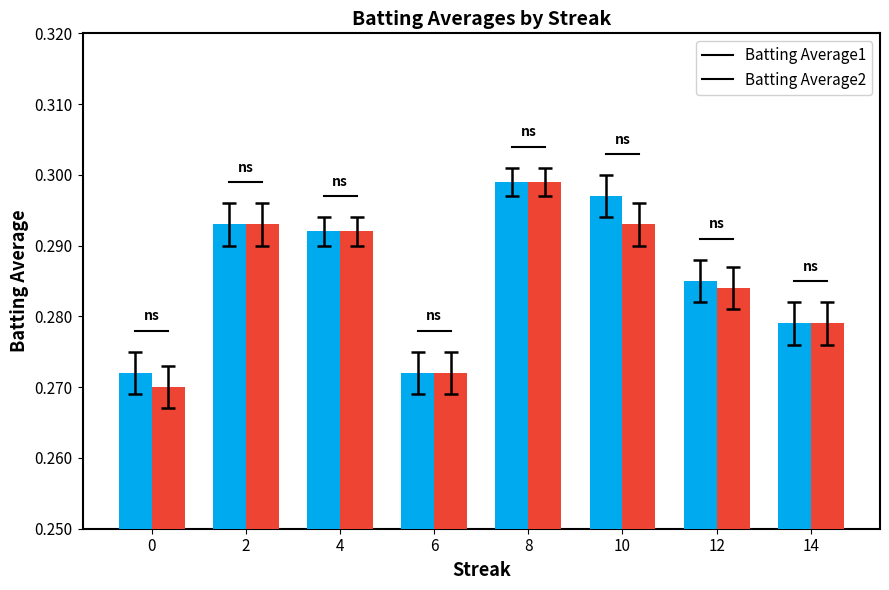

At 10, list the series in order from largest to smallest.

Batting Average1, Batting Average2